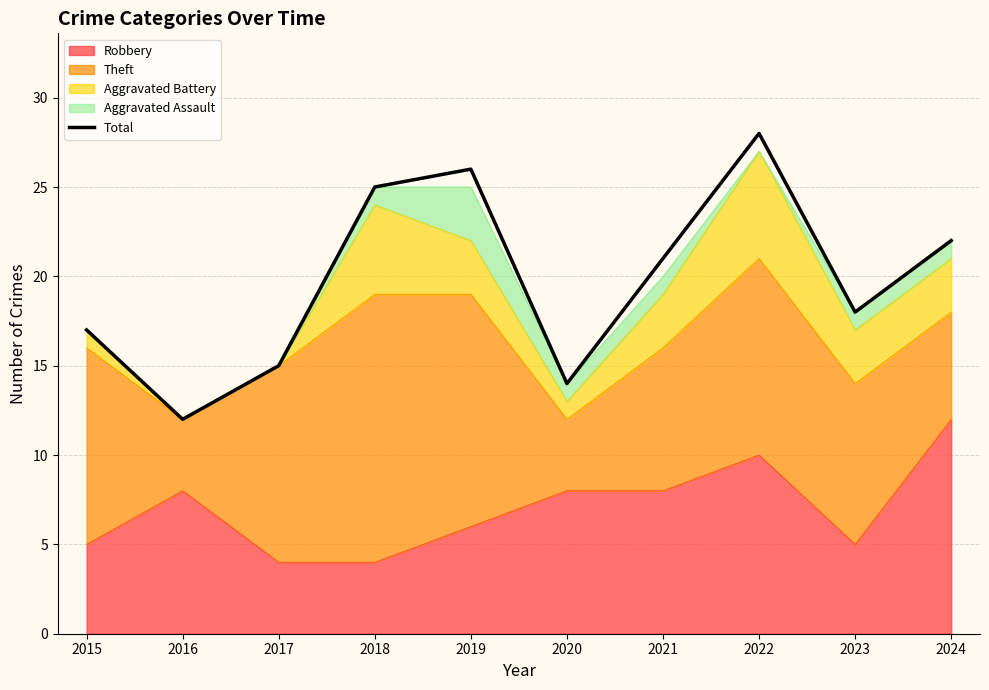

The chart shows a value of 18 at 2023. True or false?

True